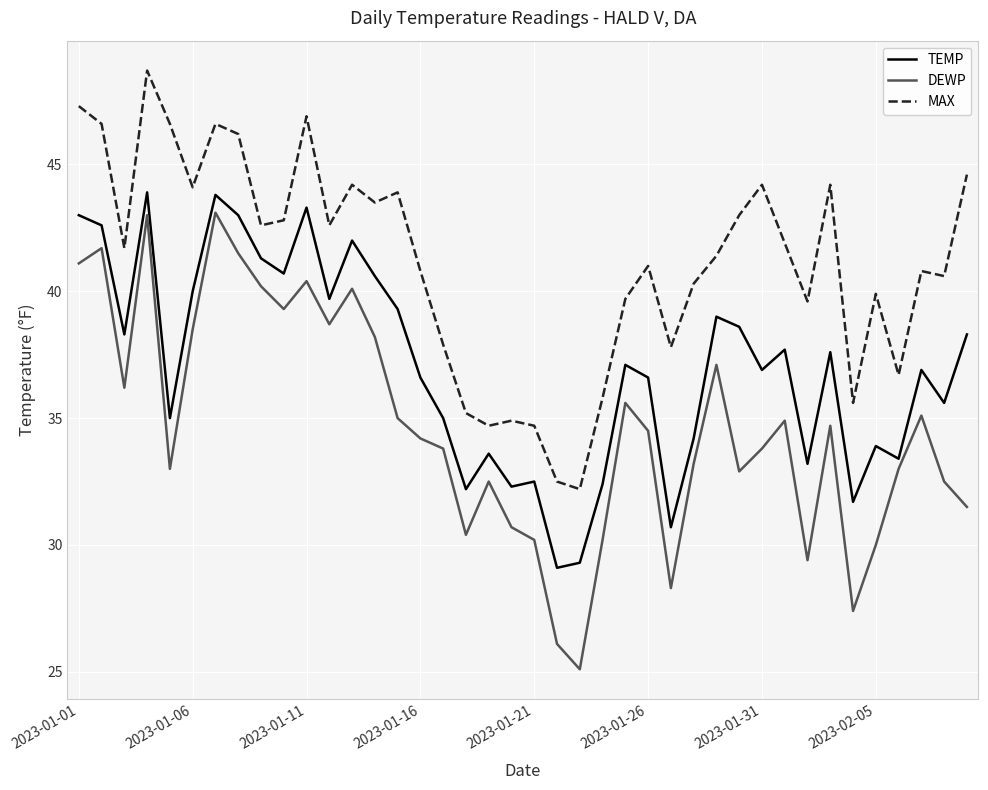

Which series has the widest spread of values?

DEWP